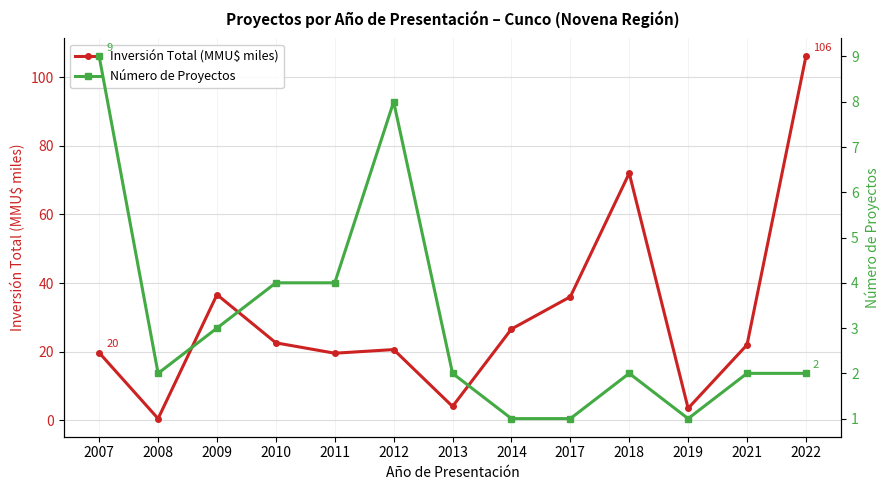

Count the Número de Proyectos values in the range 2 to 4.

8